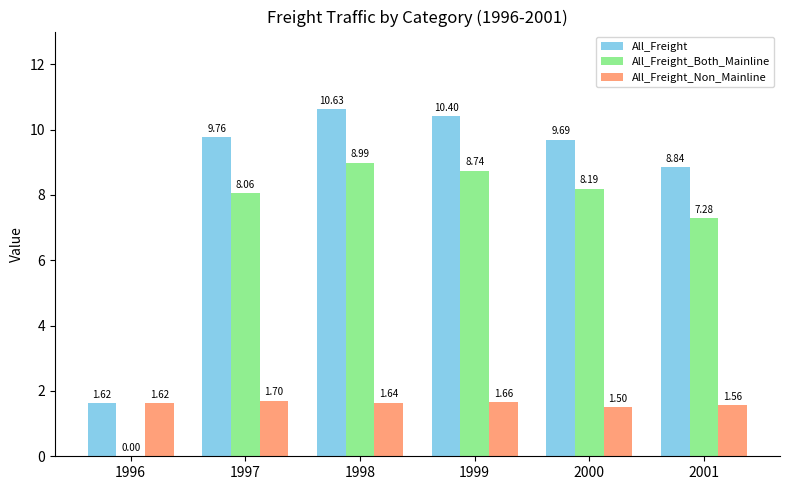

What is the total value across all series at 1997?

19.5